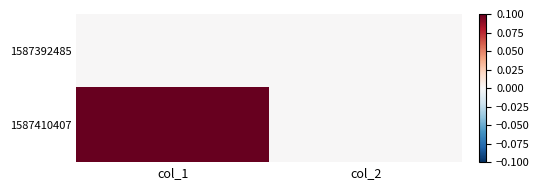

How many distinct data groups are displayed?

2